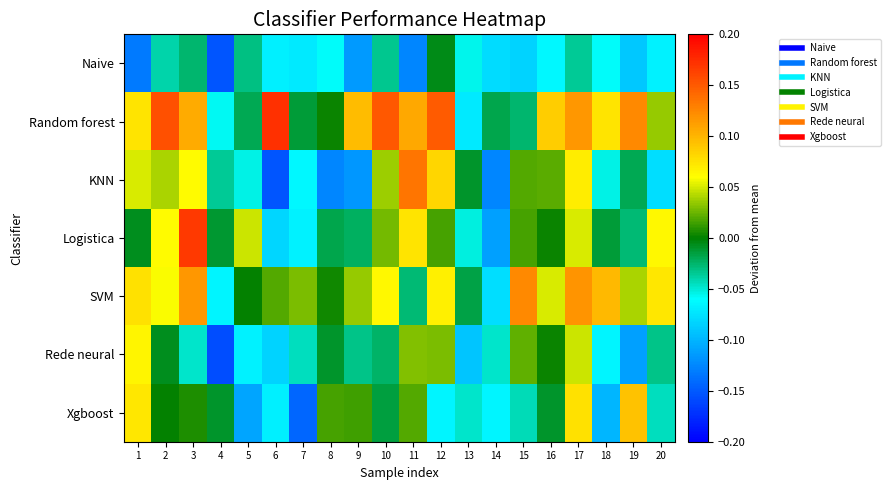

Reading left to right, transcribe all the data shown in this chart.

Naive: 1=-0.1	2=-0.0	3=-0.0	4=-0.2	5=-0.0	6=-0.1	7=-0.1	8=-0.1	9=-0.1	10=-0.0	11=-0.1	12=-0.0	13=-0.1	14=-0.1	15=-0.1	16=-0.1	17=-0.0	18=-0.1	19=-0.1	20=-0.1
Random forest: 1=0.1	2=0.2	3=0.1	4=-0.1	5=-0.0	6=0.2	7=-0.0	8=0.0	9=0.1	10=0.2	11=0.1	12=0.1	13=-0.1	14=-0.0	15=-0.0	16=0.1	17=0.1	18=0.1	19=0.1	20=0.0
KNN: 1=0.1	2=0.0	3=0.1	4=-0.0	5=-0.1	6=-0.2	7=-0.1	8=-0.1	9=-0.1	10=0.0	11=0.1	12=0.1	13=-0.0	14=-0.1	15=0.0	16=0.0	17=0.1	18=-0.1	19=-0.0	20=-0.1
Logistica: 1=-0.0	2=0.1	3=0.2	4=-0.0	5=0.0	6=-0.1	7=-0.1	8=-0.0	9=-0.0	10=0.0	11=0.1	12=0.0	13=-0.1	14=-0.1	15=0.0	16=0.0	17=0.1	18=-0.0	19=-0.0	20=0.1
SVM: 1=0.1	2=0.1	3=0.1	4=-0.1	5=0.0	6=0.0	7=0.0	8=0.0	9=0.0	10=0.1	11=-0.0	12=0.1	13=-0.0	14=-0.1	15=0.1	16=0.1	17=0.1	18=0.1	19=0.0	20=0.1
Rede neural: 1=0.1	2=-0.0	3=-0.0	4=-0.2	5=-0.1	6=-0.1	7=-0.0	8=-0.0	9=-0.0	10=-0.0	11=0.0	12=0.0	13=-0.1	14=-0.0	15=0.0	16=0.0	17=0.0	18=-0.1	19=-0.1	20=-0.0
Xgboost: 1=0.1	2=0.0	3=0.0	4=-0.0	5=-0.1	6=-0.1	7=-0.1	8=0.0	9=0.0	10=-0.0	11=0.0	12=-0.1	13=-0.0	14=-0.1	15=-0.0	16=-0.0	17=0.1	18=-0.1	19=0.1	20=-0.0